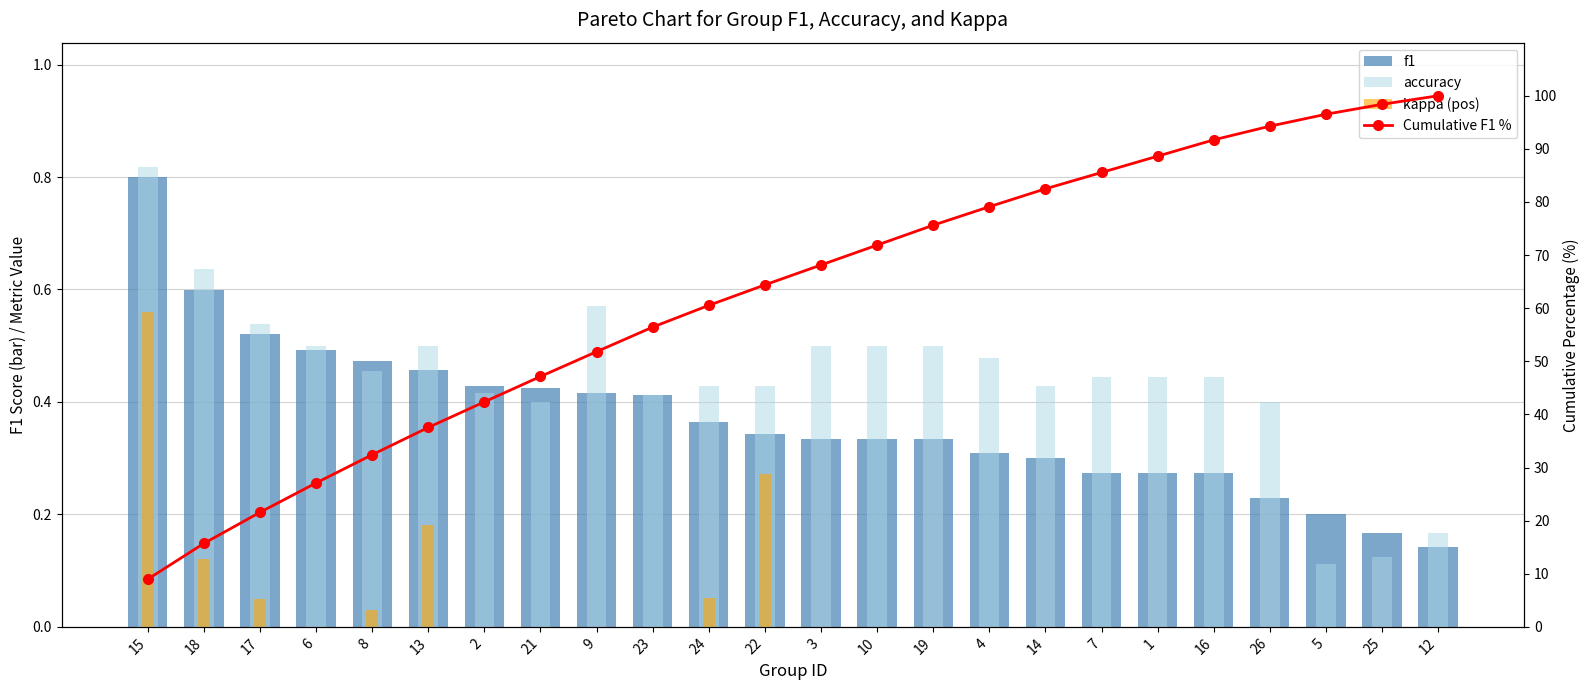

What is the maximum value for f1?

0.8